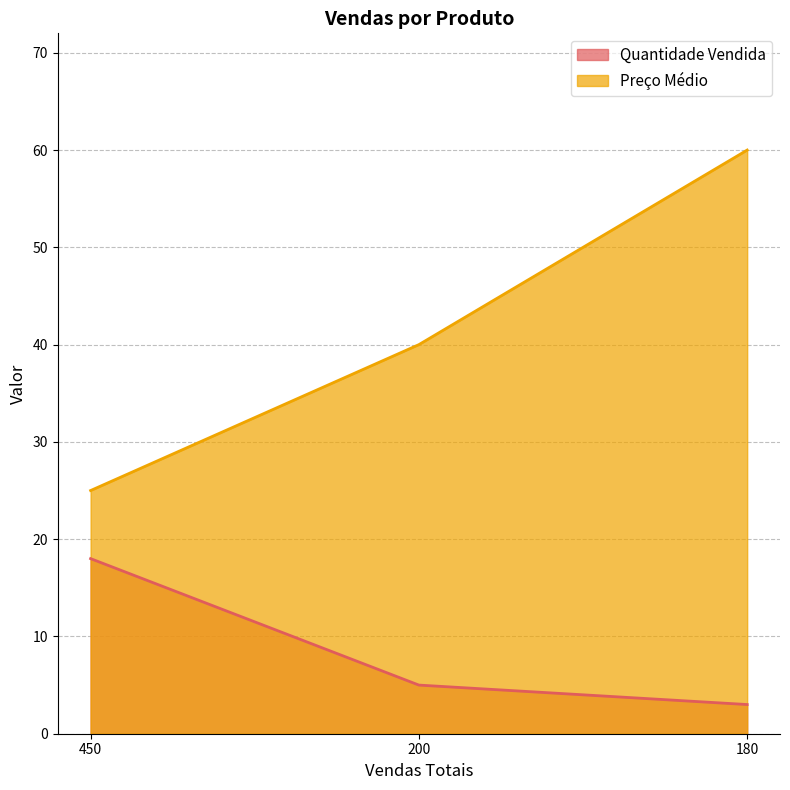

Does the chart display data point markers on the line(s)?

No